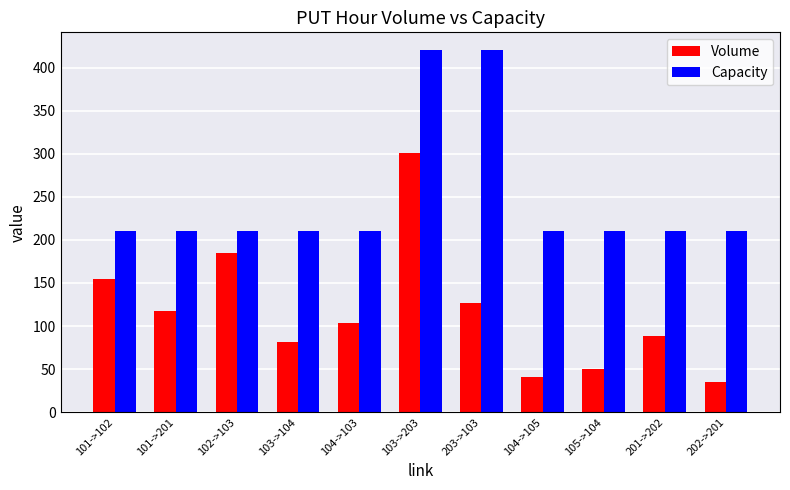

What is the label of the 10th bar from the left?

201->202